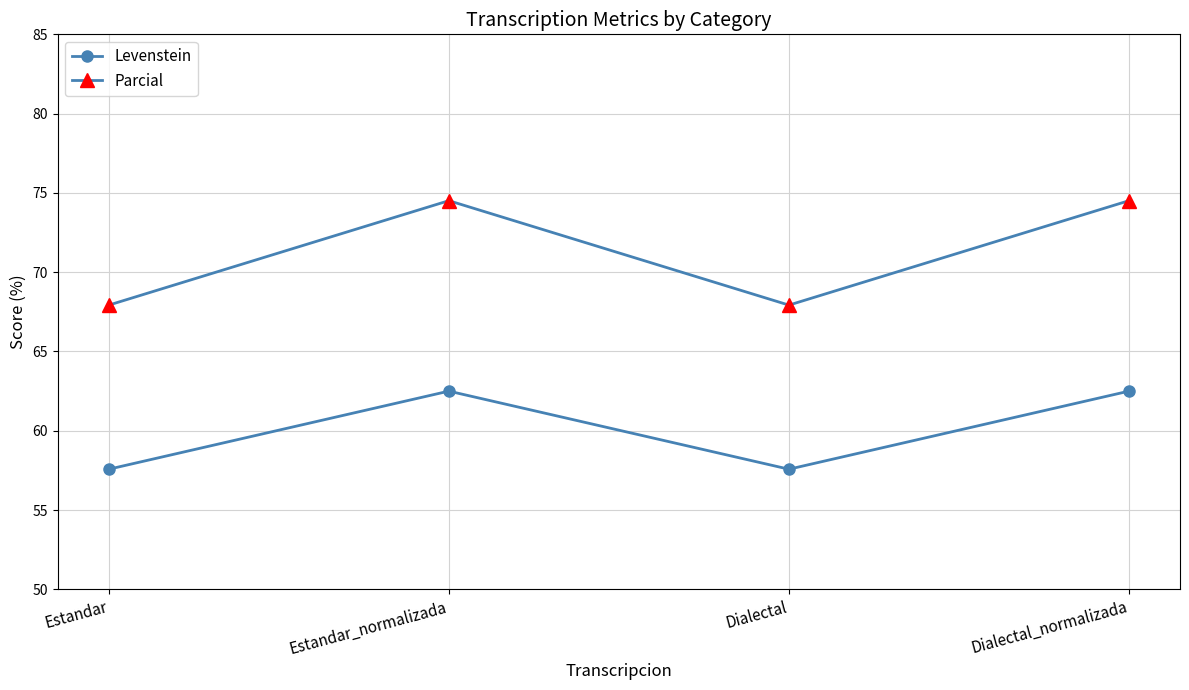

Is the value of Parcial at Dialectal_normalizada greater than the value of Levenstein at Dialectal?

Yes